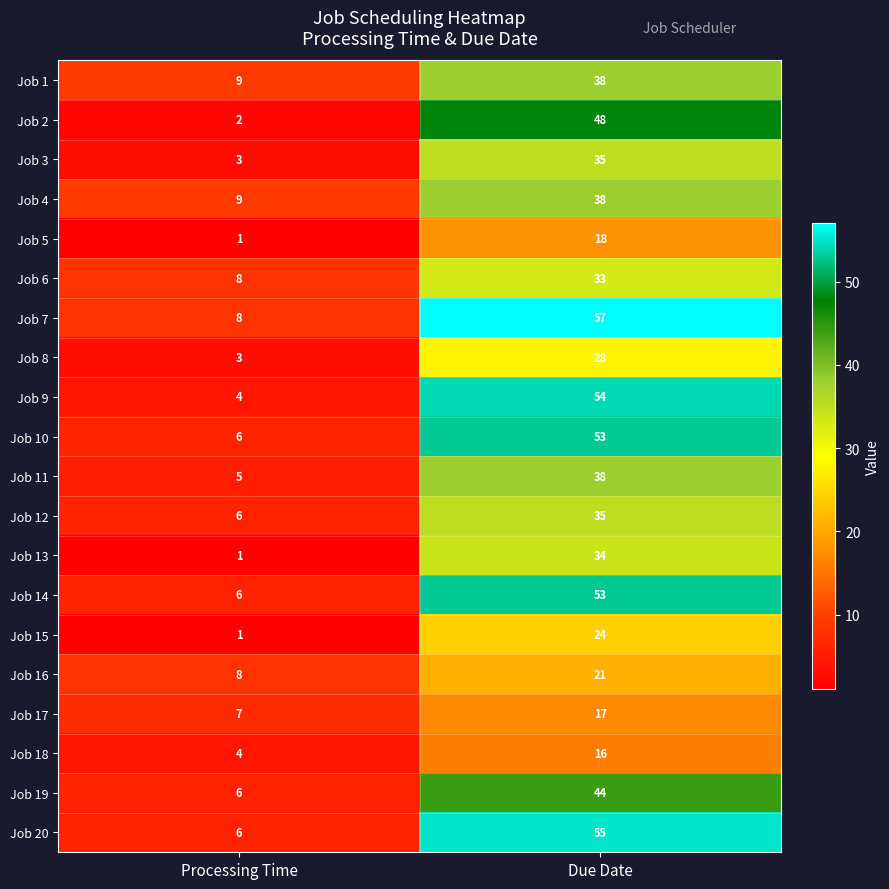

At how many categories does at least one series exceed 45?

1